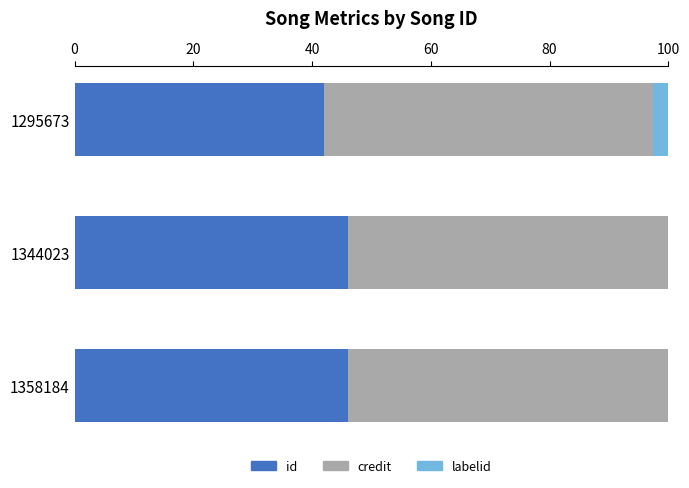

The value of id at 1344023 is 79.5. True or false?

False